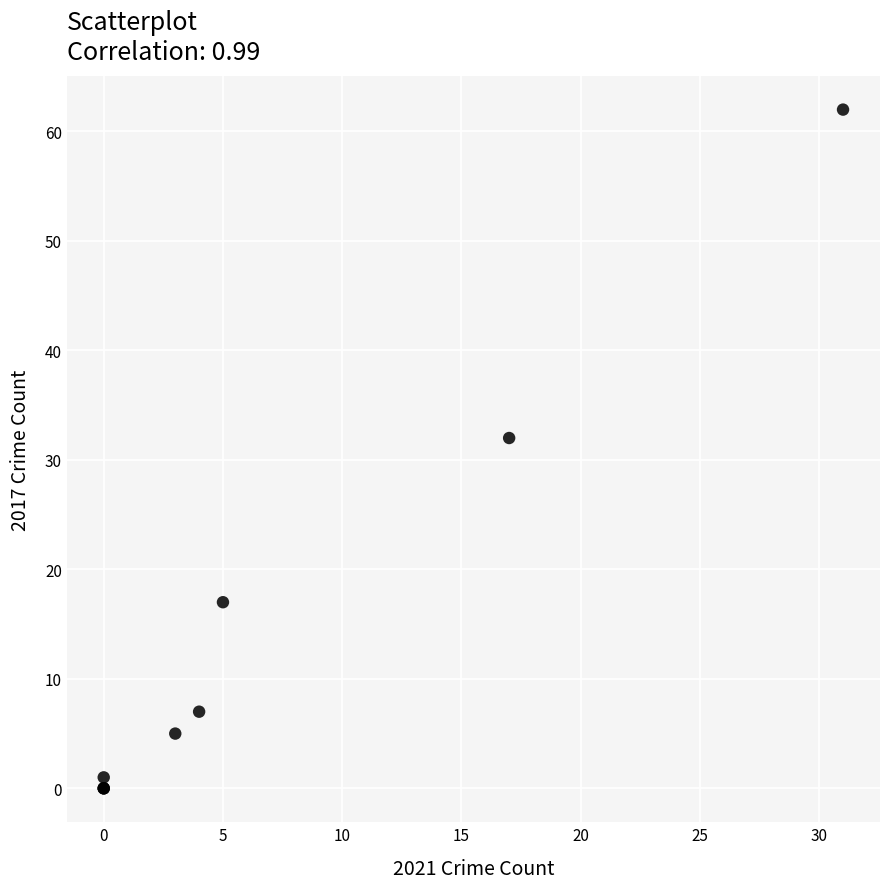

What Y value in the scatter plot is closest to 31?

32